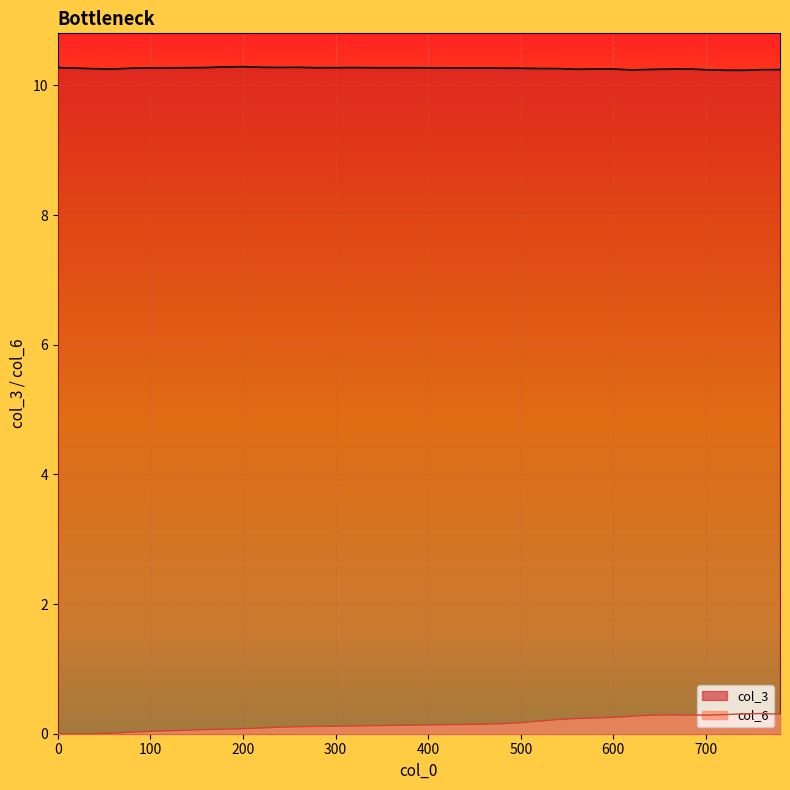

What is the total value across all series at 160?

10.3